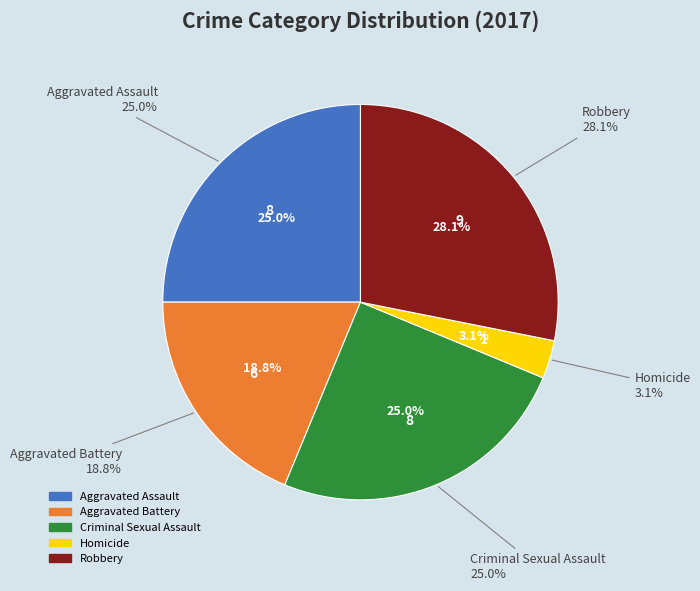

Does Robbery represent more than half of the total?

No